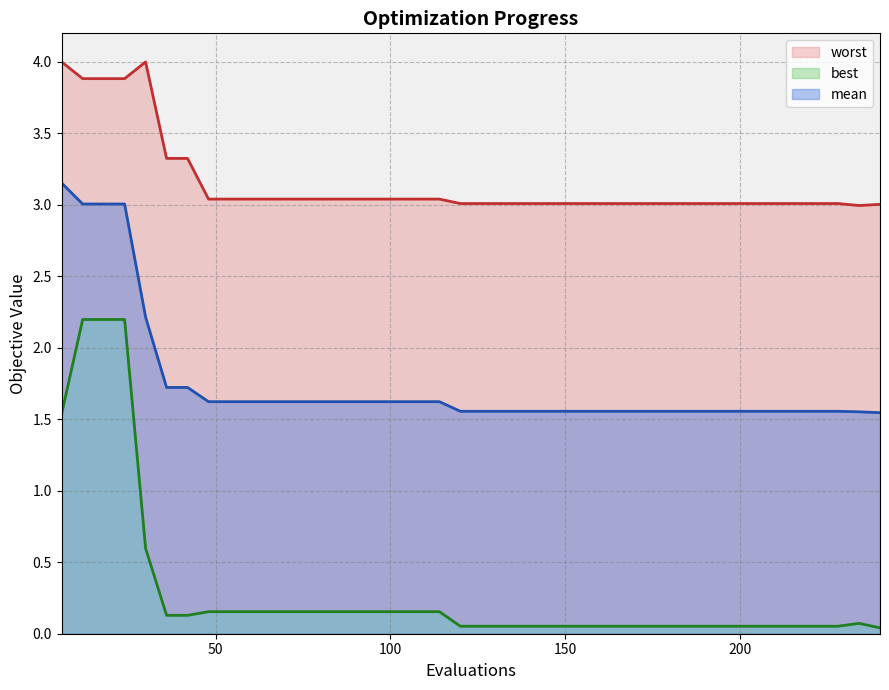

What is the highest value of the mean series?

3.2